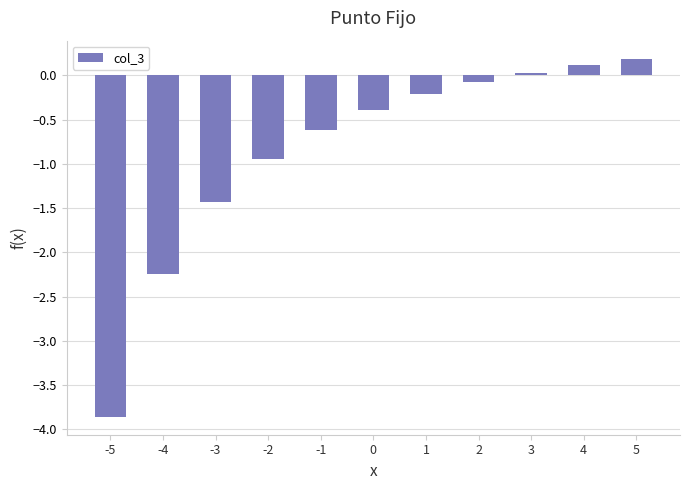

What is the average value?

-0.9